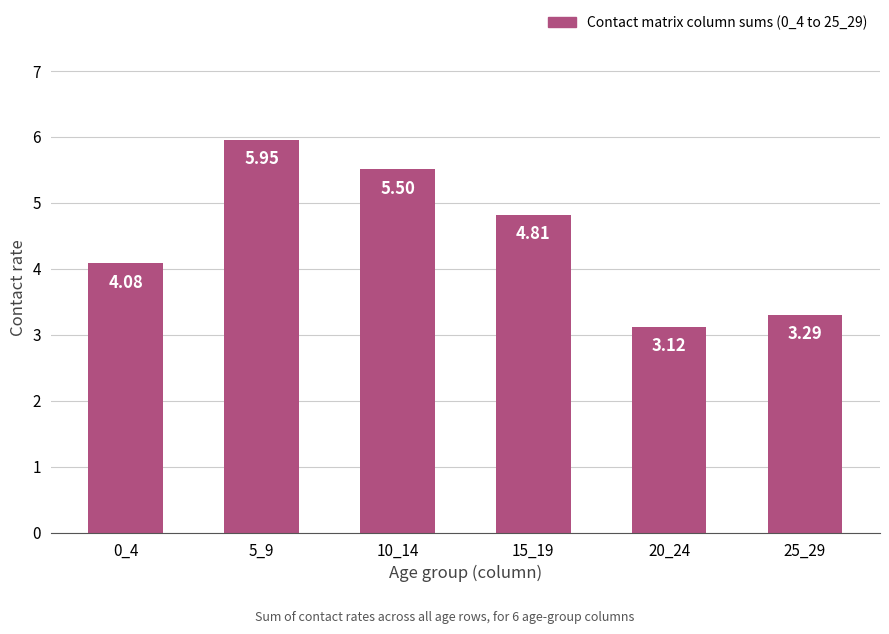

What is the value of the 4th bar from the left?

4.8